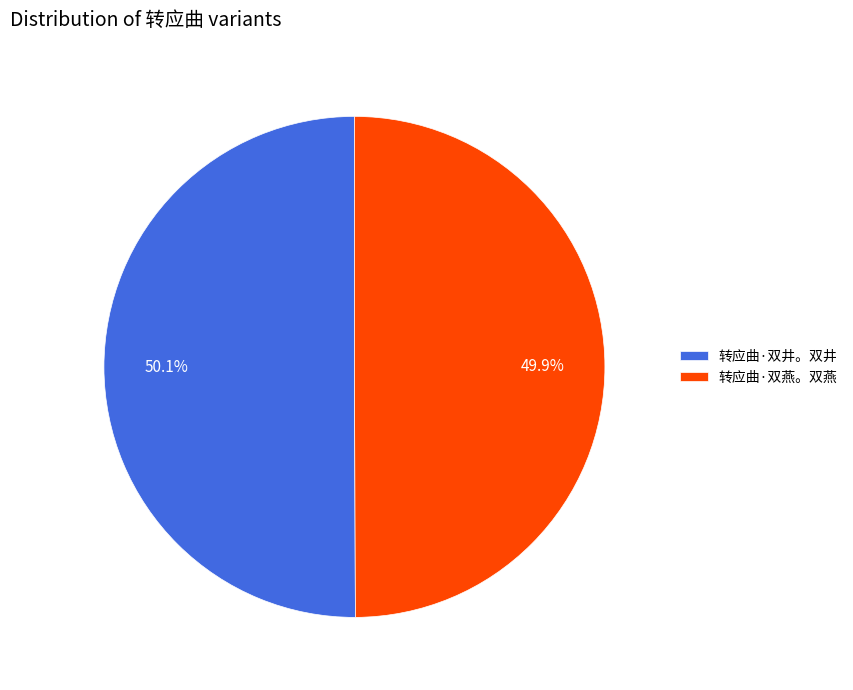

To the nearest percent, what is the average slice percentage?

50%